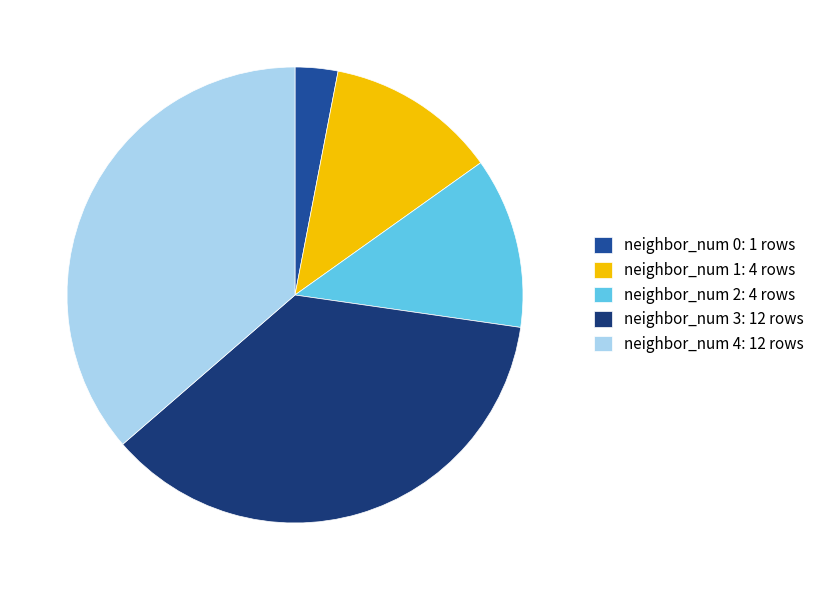

Combined, do neighbor_num 4 and neighbor_num 0 account for over 50%?

No